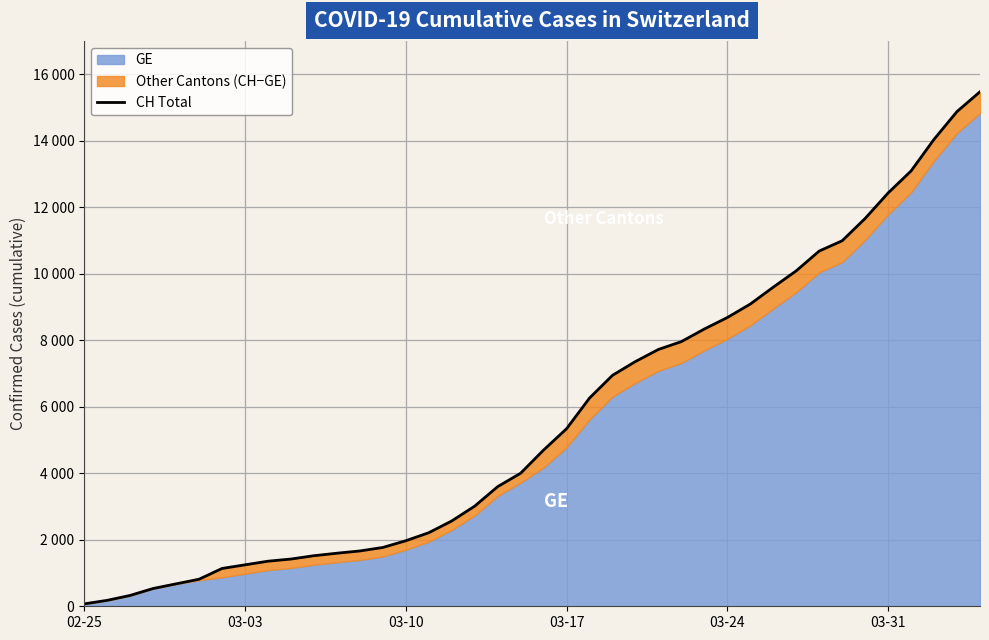

True or false: there are more than 0 points higher than both neighbors.

False